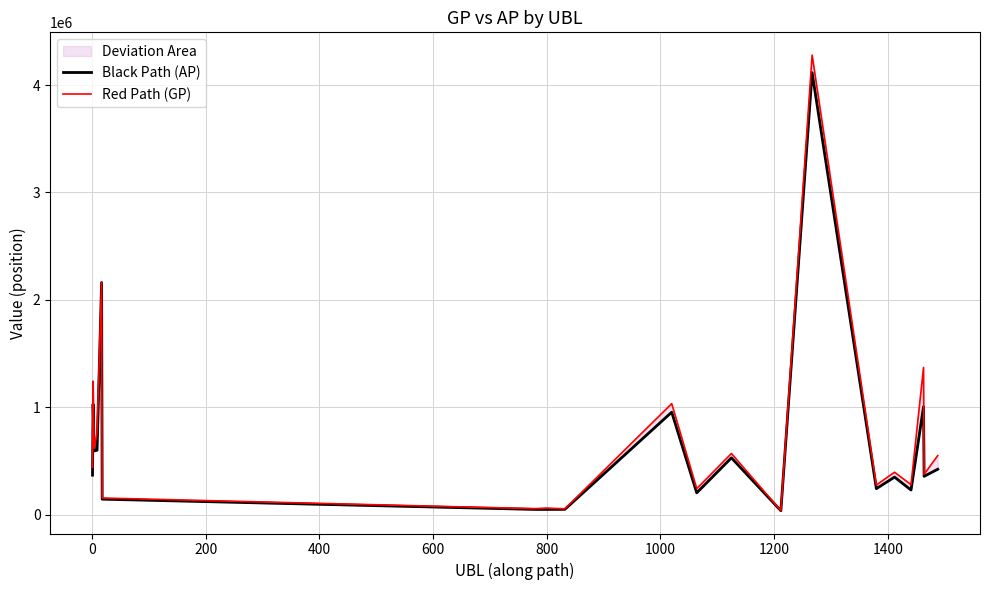

What is the sum of all Black Path (AP) values?

13492452